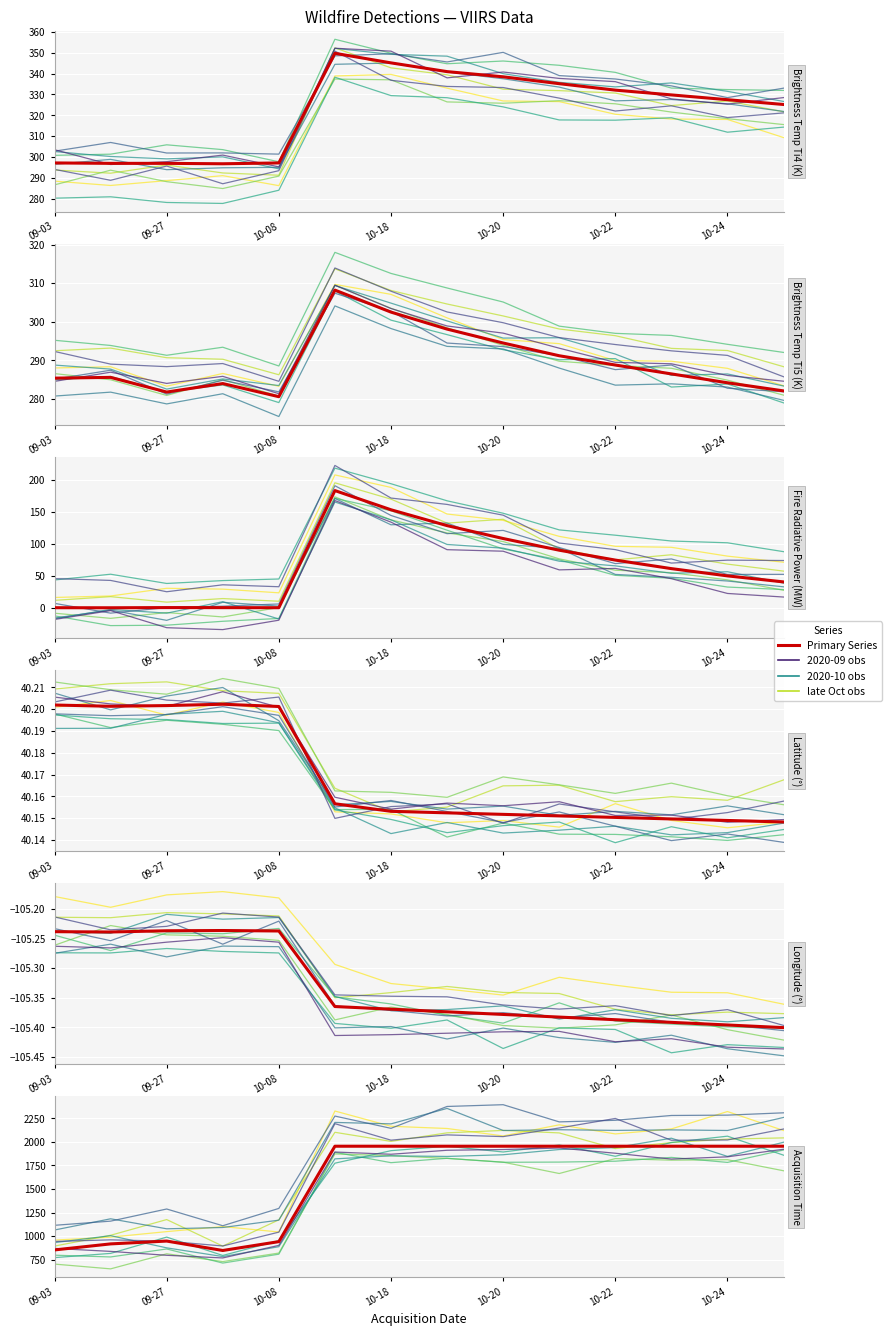

What is the sum of the longitude values at 09-03 and 10-18?

-210.5